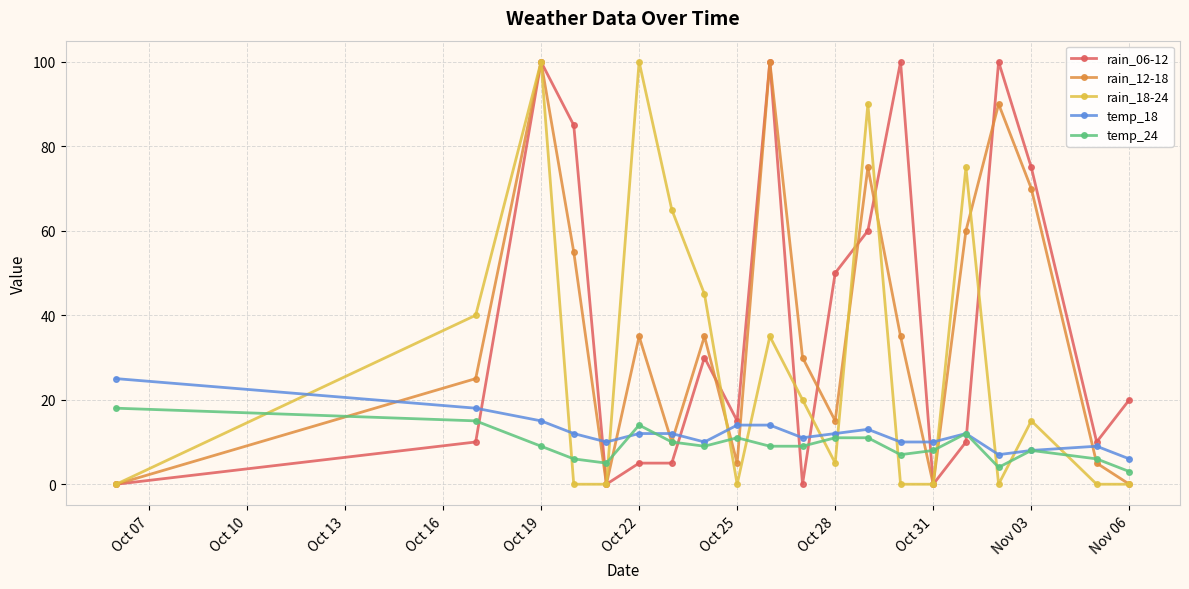

How many data points does each series have?

20